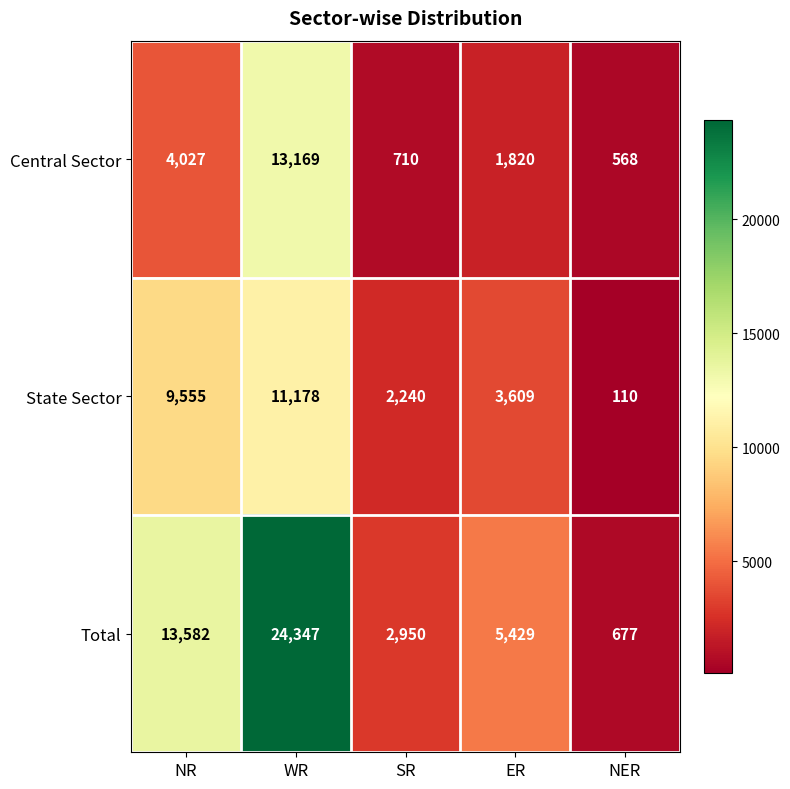

What is the greatest value displayed?

24347